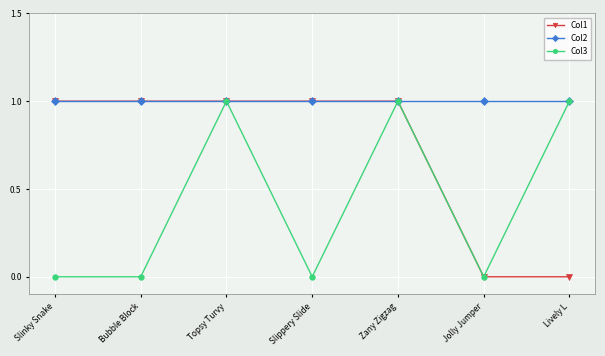

What is the approximate value of Col2 at Slinky Snake?

1